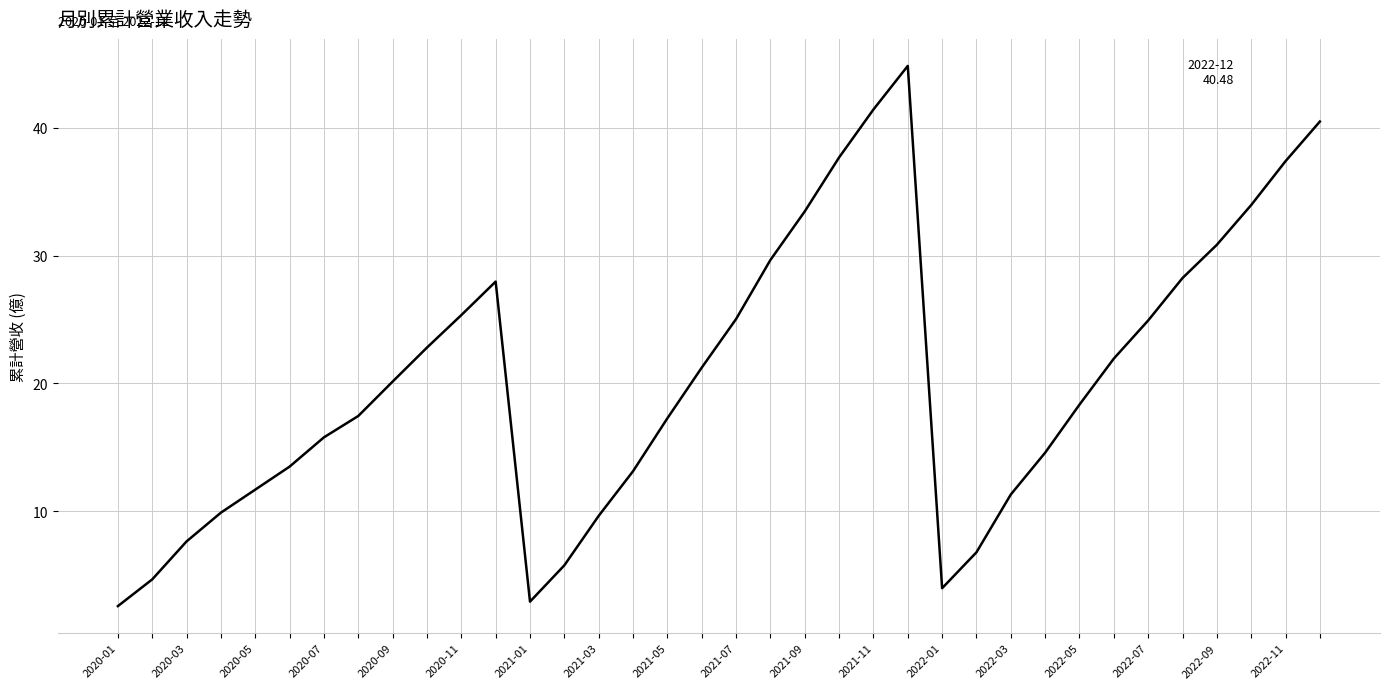

What is the maximum value shown in the chart?

44.8